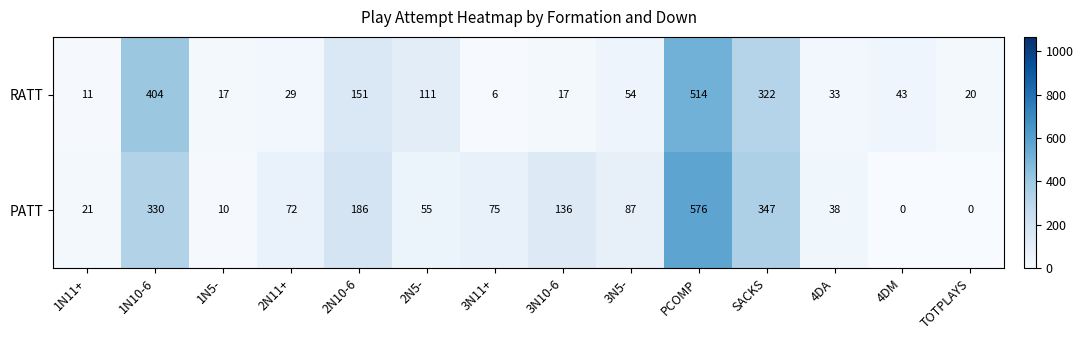

How many series are shown in this chart?

2